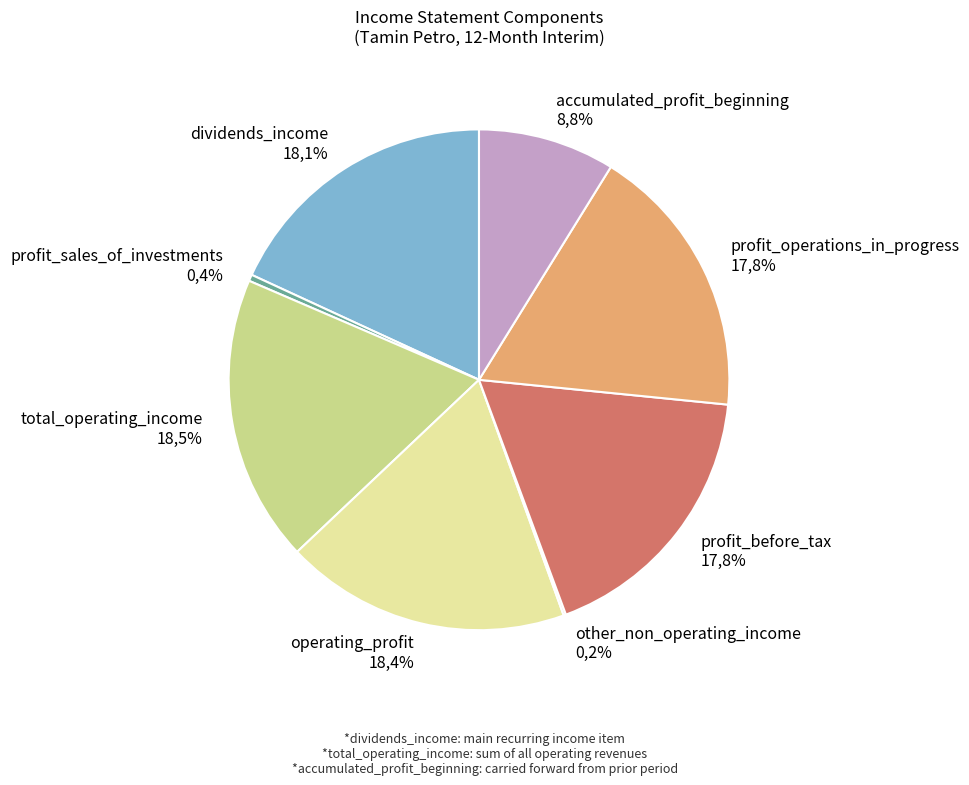

Which slice is the largest?

total_operating_income